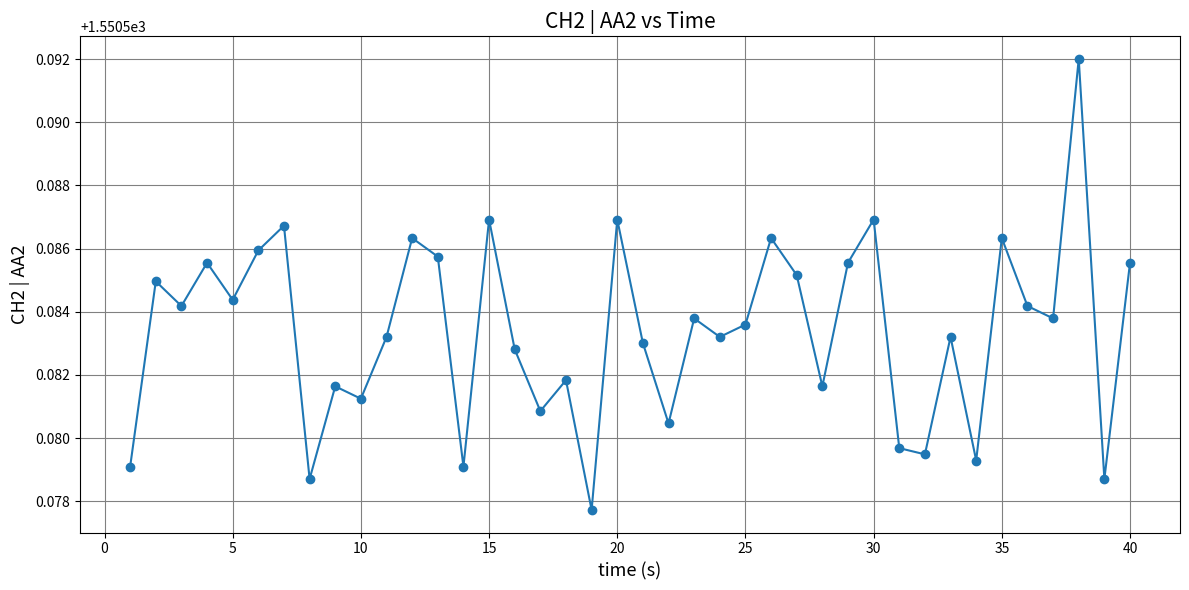

Count the values in the range 1550 to 1551.

40